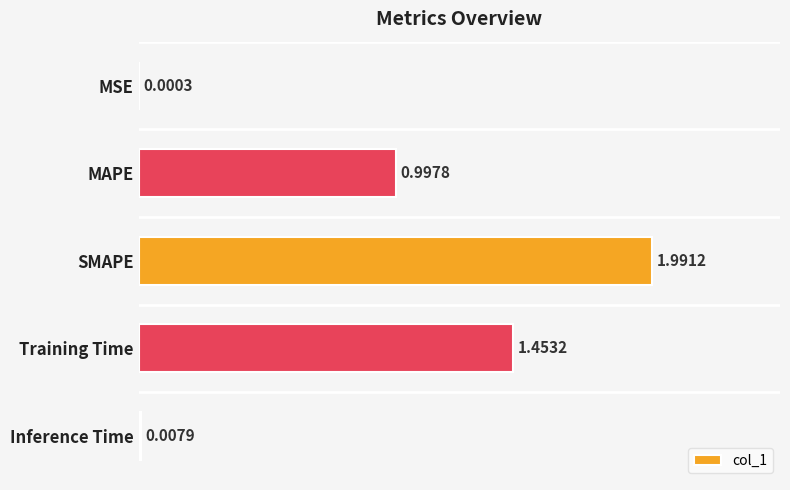

Approximately how many times larger is the value at Training Time compared to SMAPE?

0.7